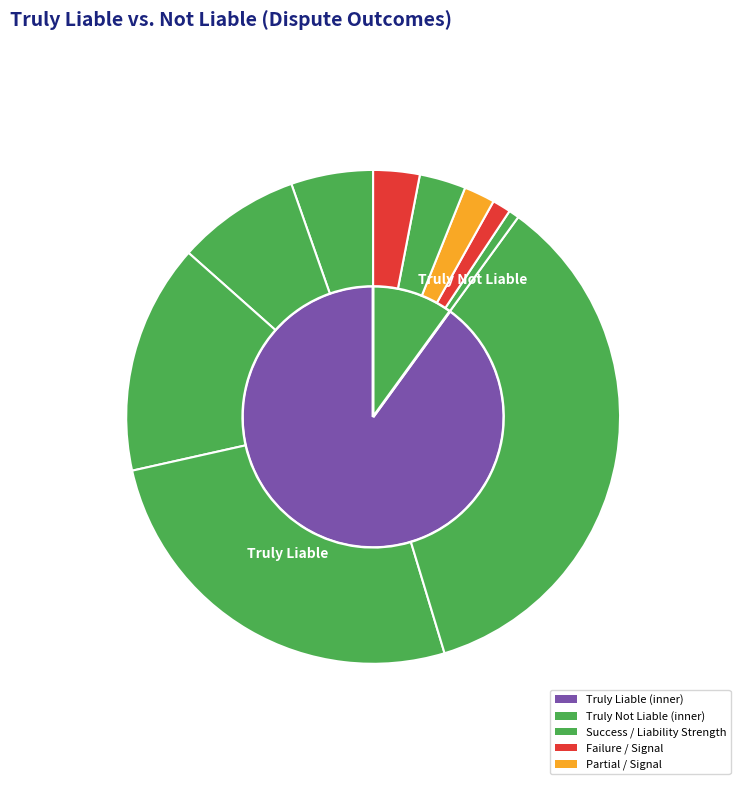

What is the largest slice in the pie chart?

Truly Liable